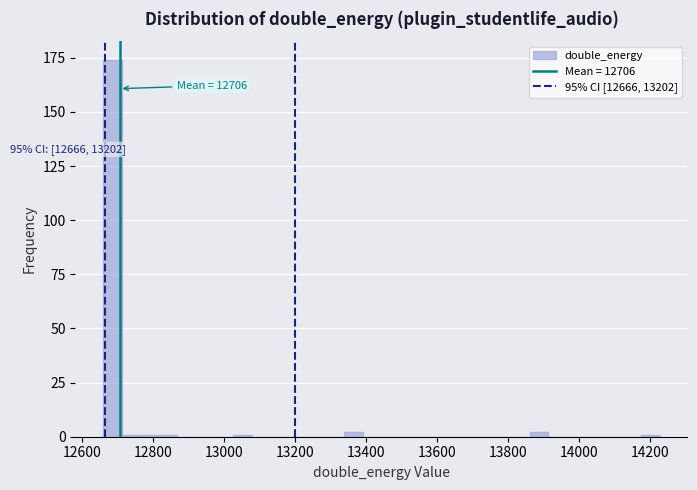

Read against the x-axis, roughly where is the centre of the tallest bar?

12680